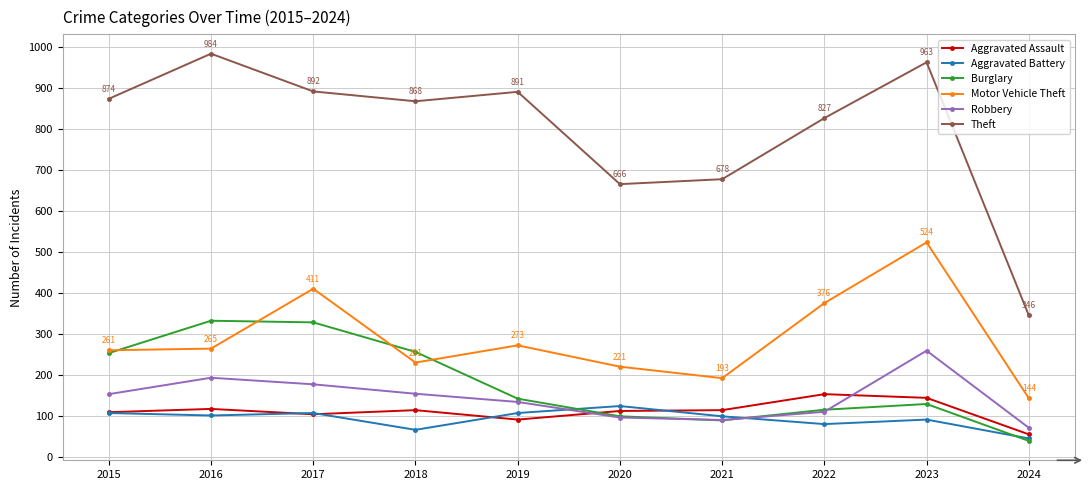

True or false: Robbery and Theft intersect in this chart.

False